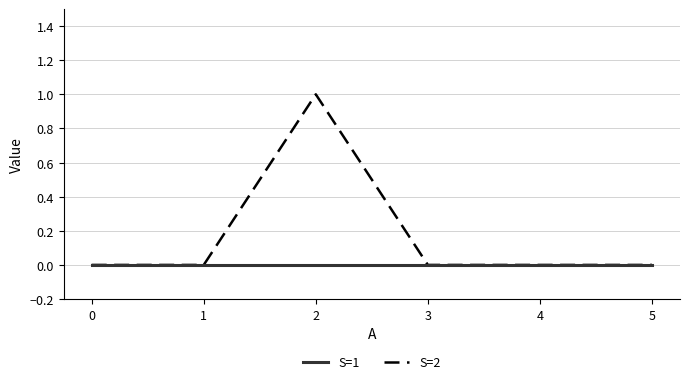

Count the number of data series in this chart.

2